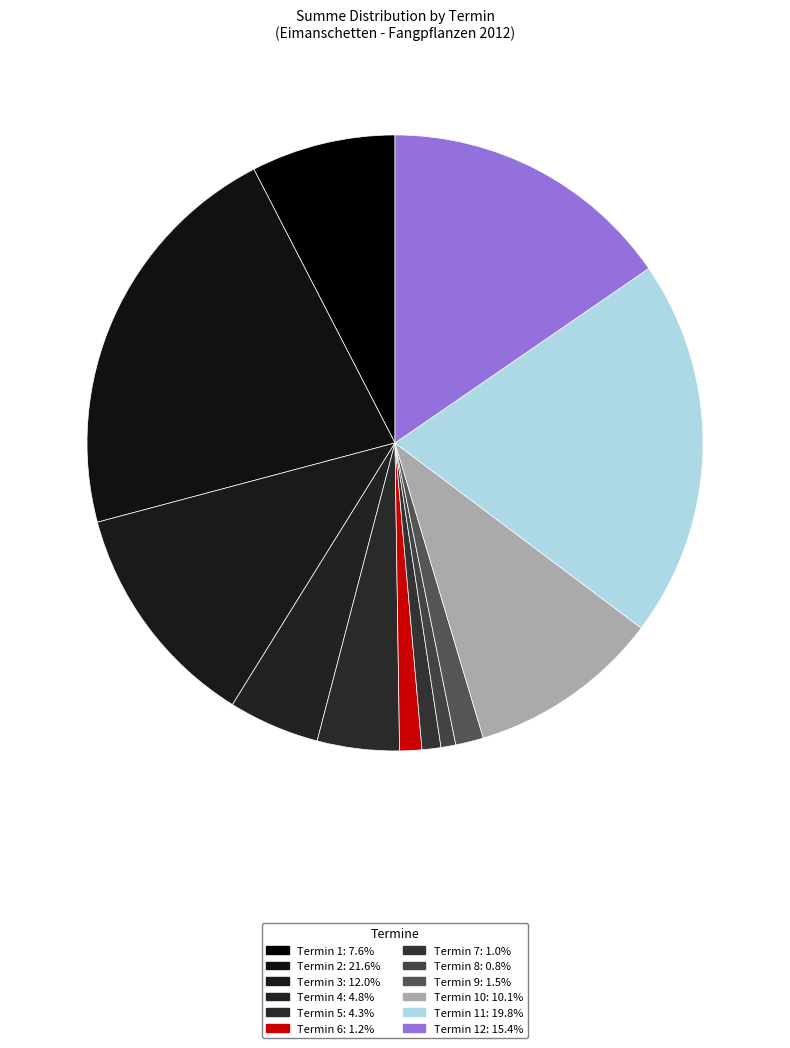

How many slices are in this pie chart?

12